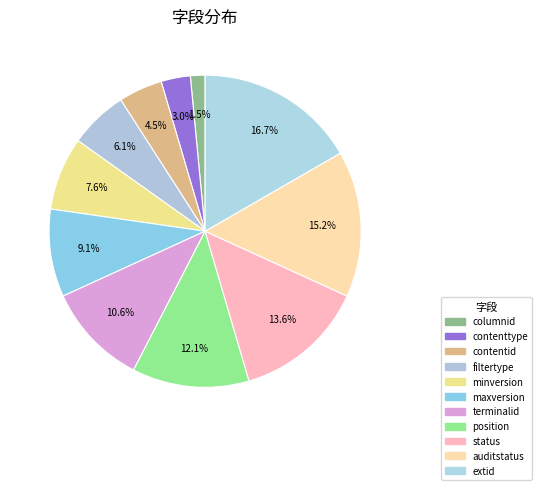

Is there a majority slice in this chart?

No